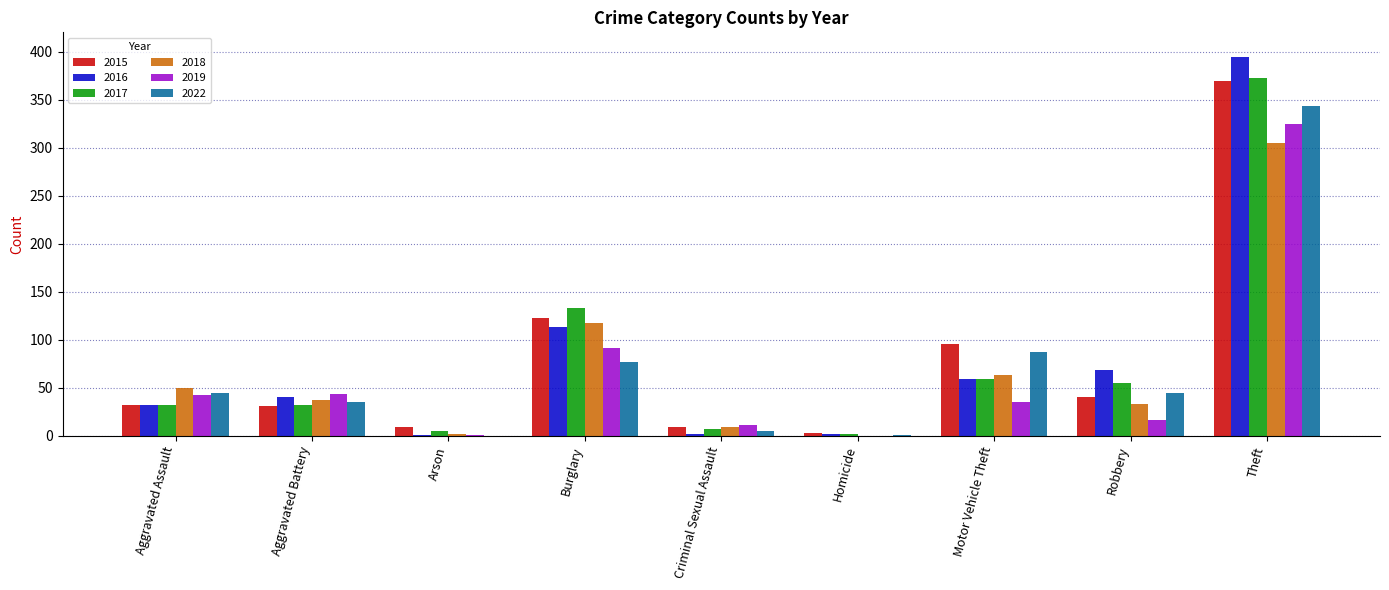

The value of 2016 at Motor Vehicle Theft is 16. True or false?

False